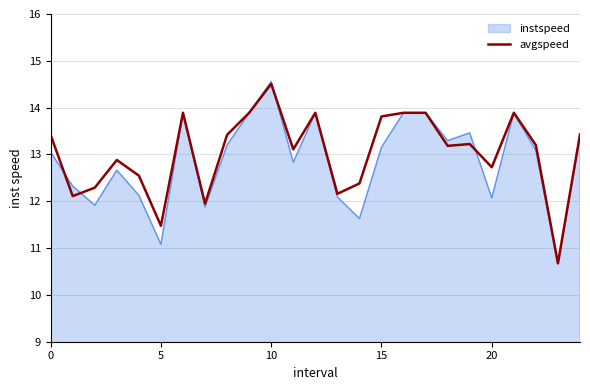

Which series has the largest range (max minus min)?

instspeed